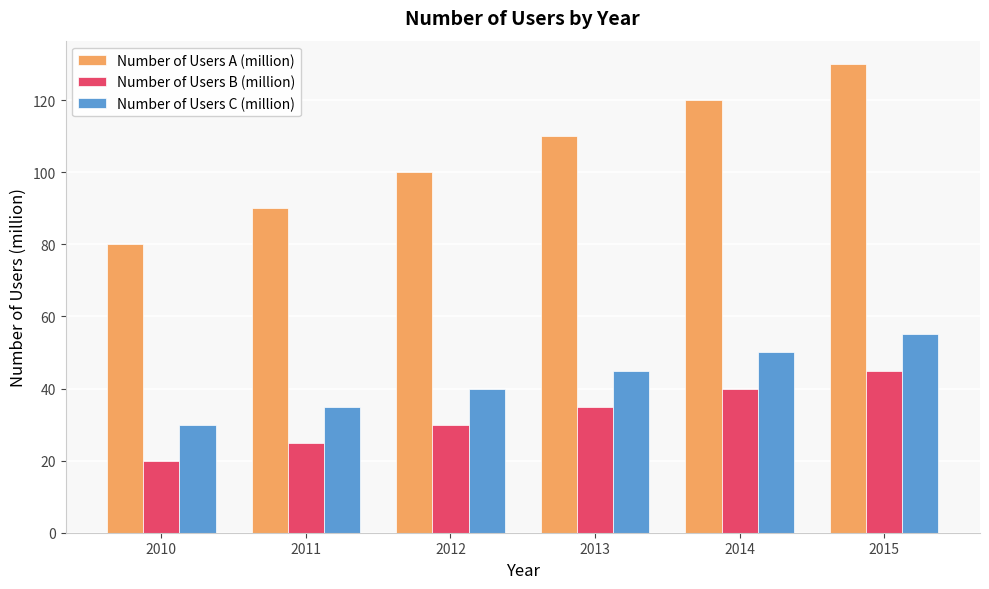

Which series changed the most between 2012 and 2013?

Number of Users A (million)